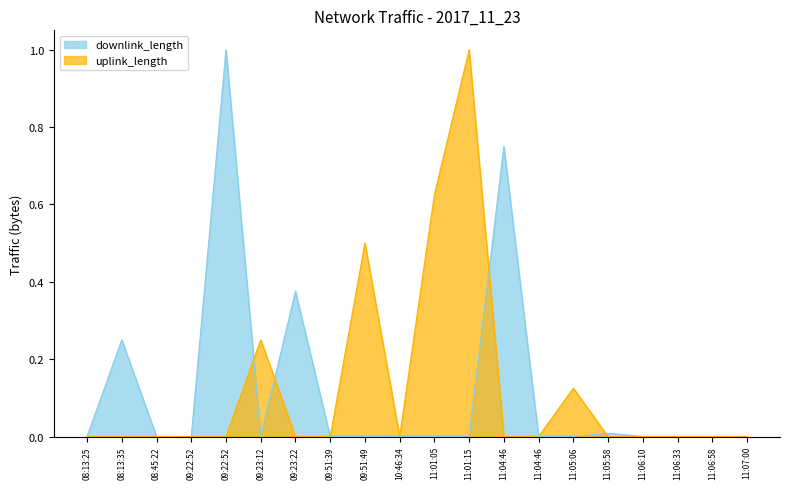

List the series in order of their overall mean, highest first.

uplink_length, downlink_length